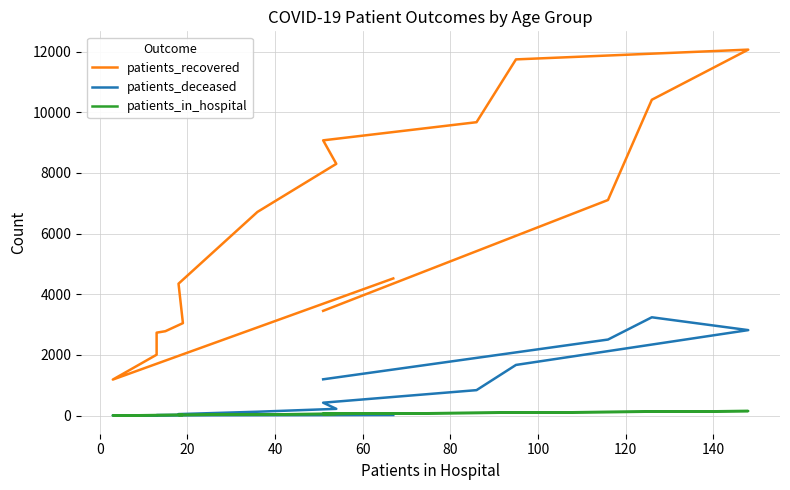

Which series has the largest range (max minus min)?

patients_recovered